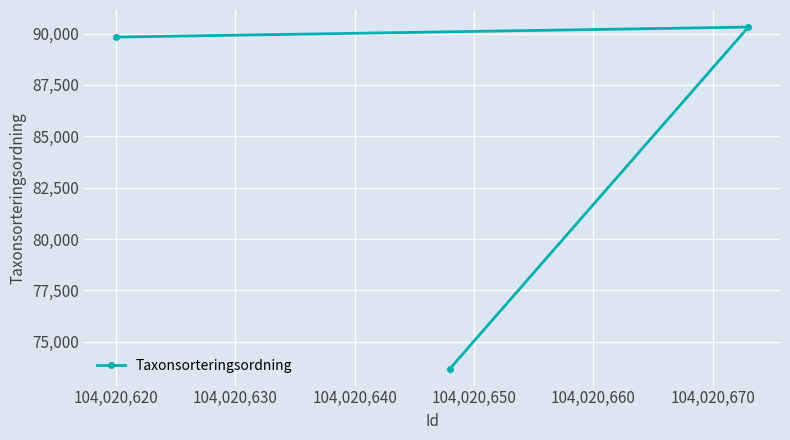

What is the greatest value displayed?

90319